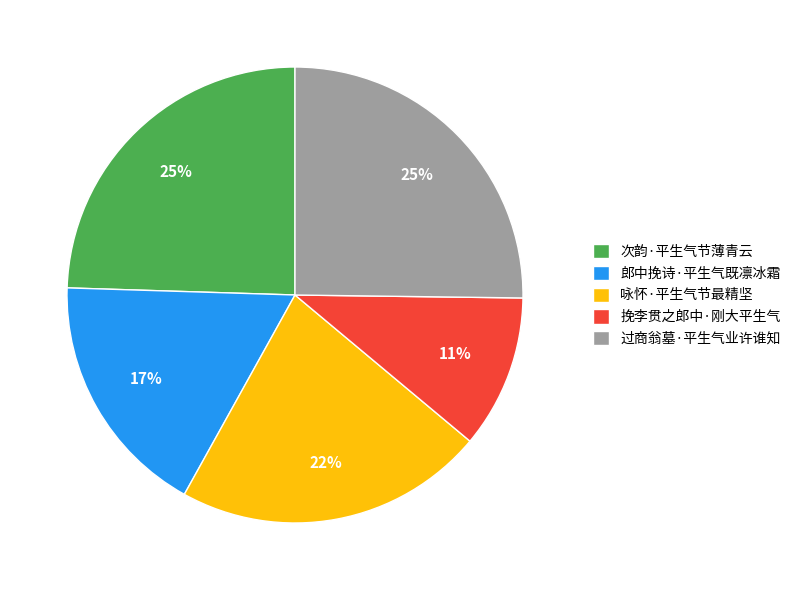

Which category has the smallest portion of the pie?

挽李贯之郎中·刚大平生气